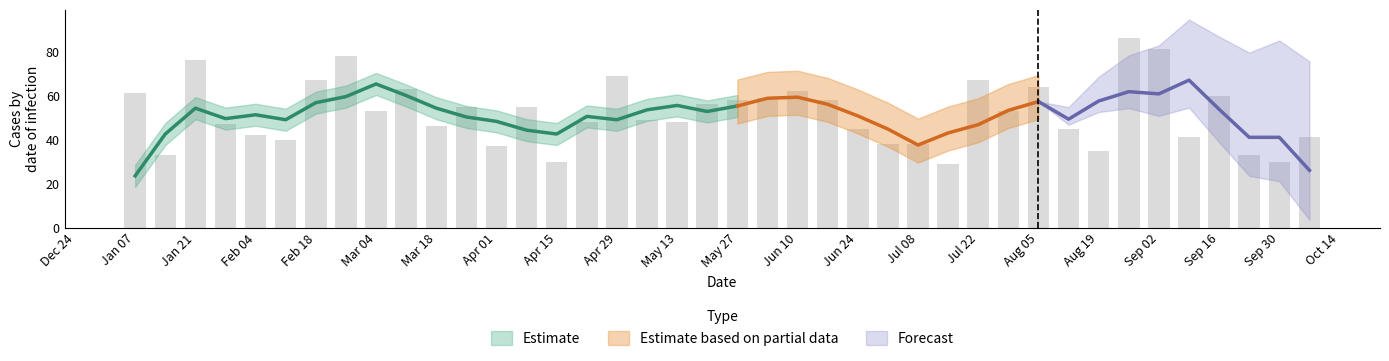

What is the value of the 31st bar from the left?

64